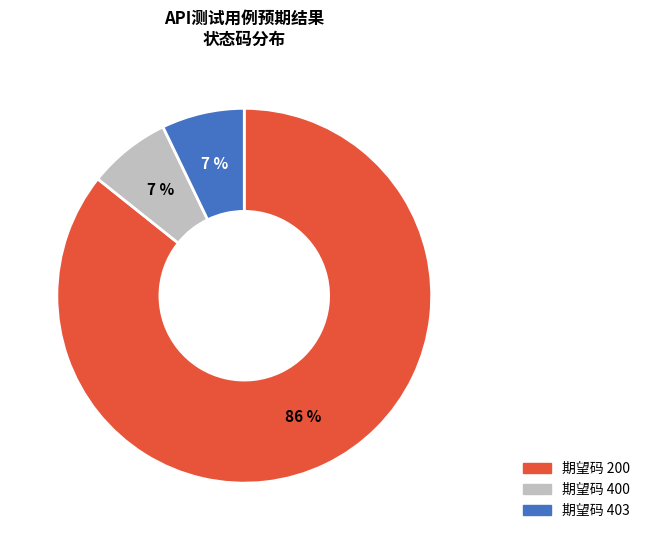

To the nearest percent, what is the difference between the largest and smallest slice percentages?

79%